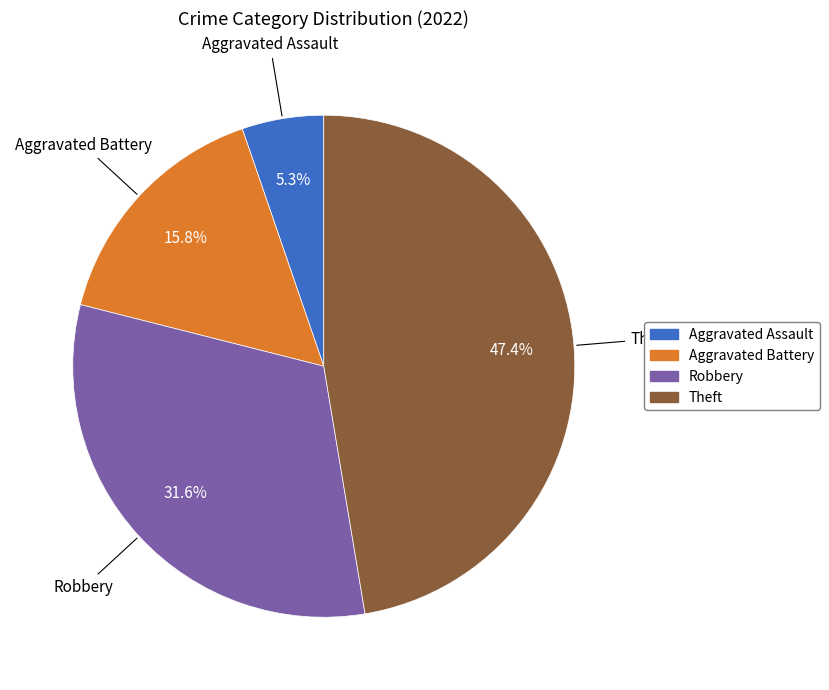

Does any single category account for the majority?

No